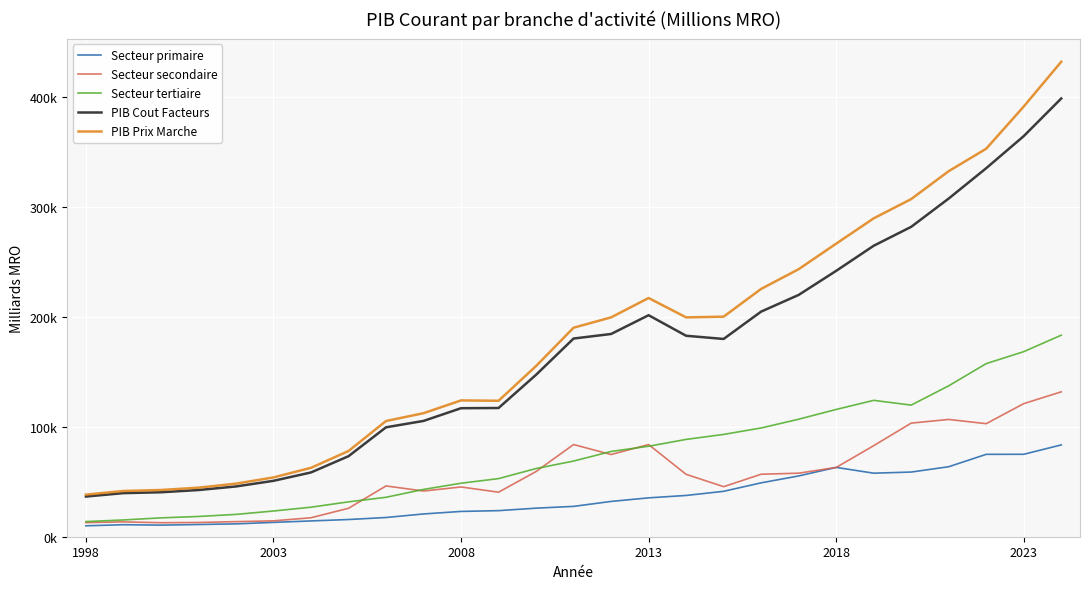

True or false: PIB Cout Facteurs and Secteur secondaire cross at least once.

False